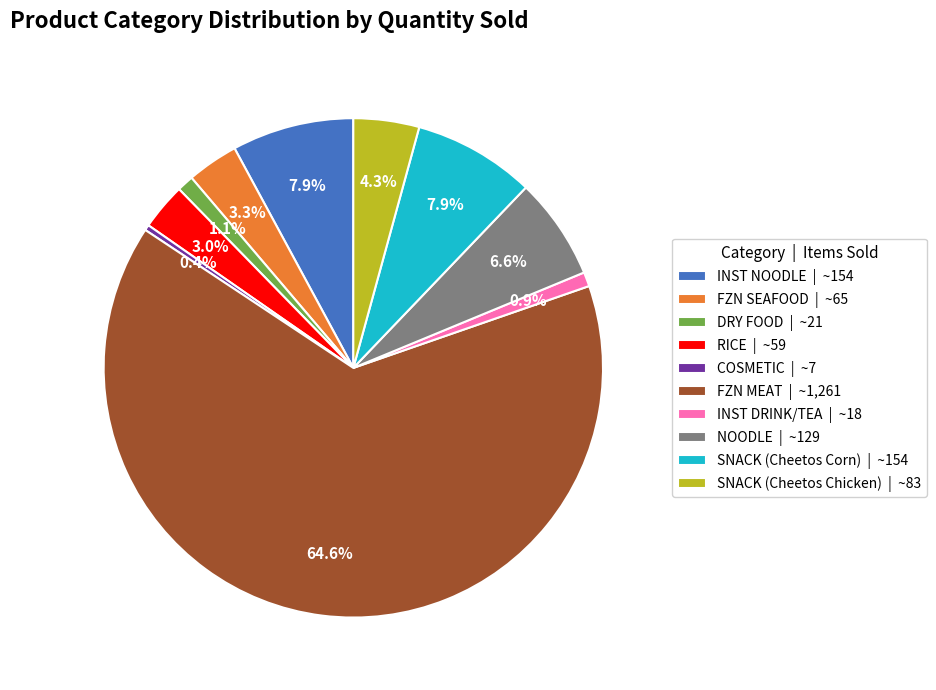

What percentage is NOT represented by SNACK (Cheetos Corn)?

92.1%